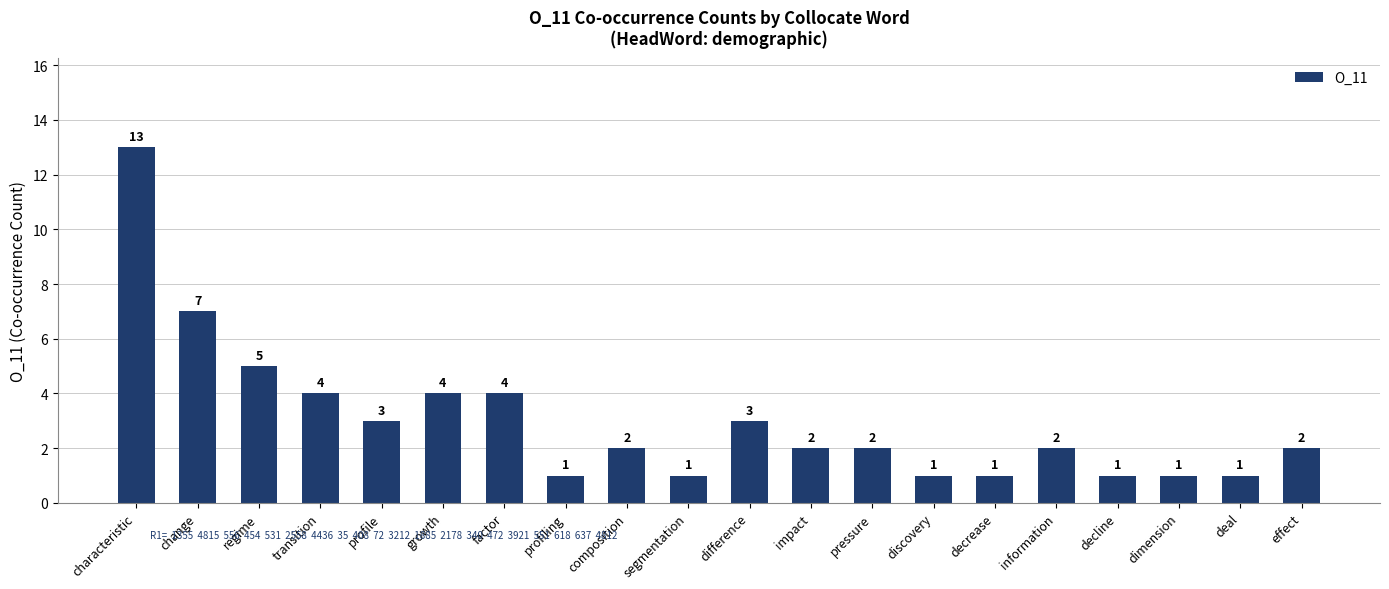

True or false: the data shows 1 at deal.

True